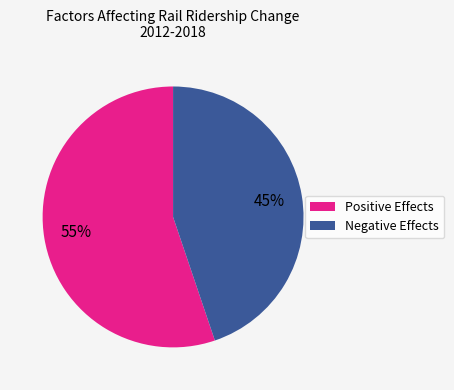

How many segments does this pie chart have?

2